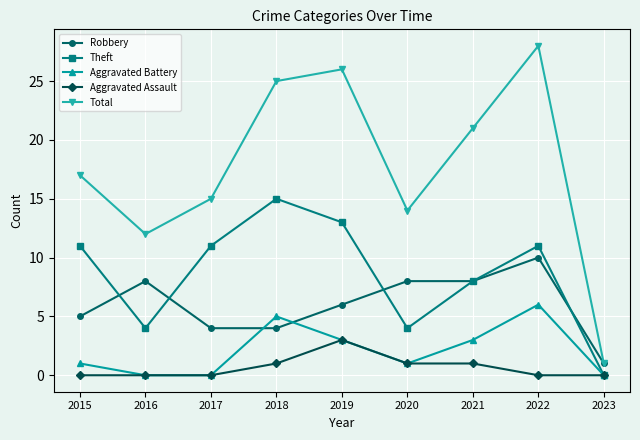

Is it true that Aggravated Battery equals 1 at 2019?

False